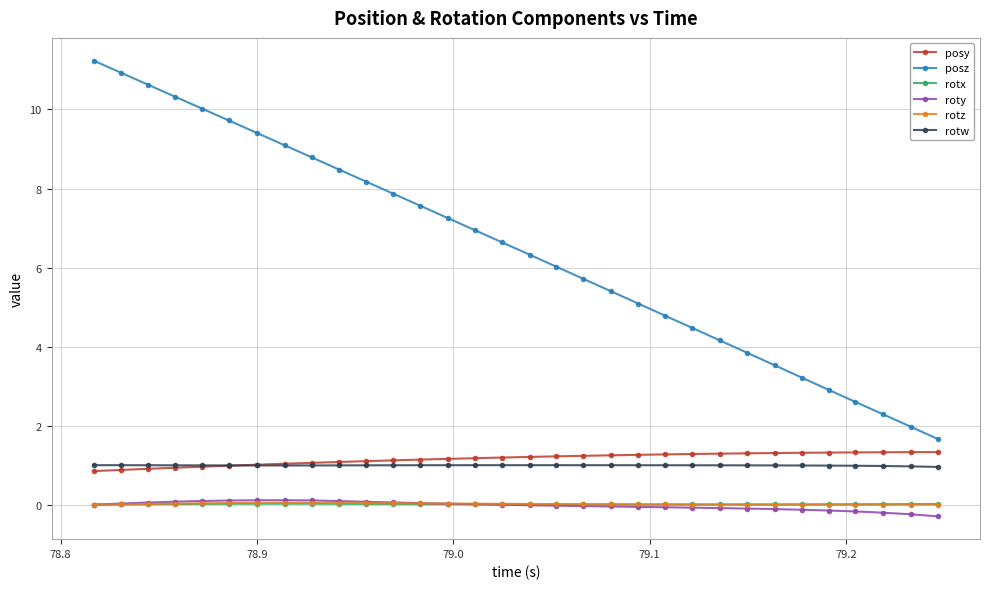

Which series has the widest spread of values?

posz